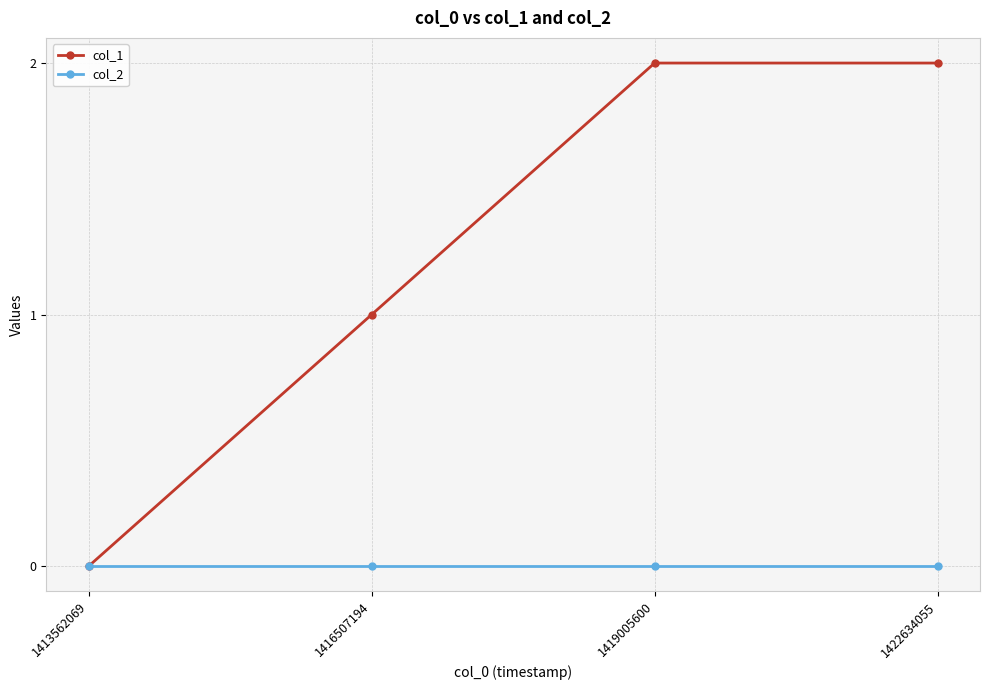

Which series has the widest spread of values?

col_1